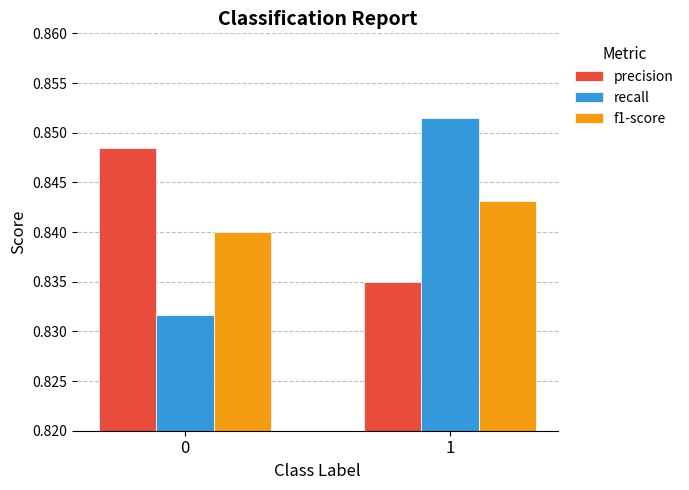

True or false: recall has a value of 0.3 at 1.

False